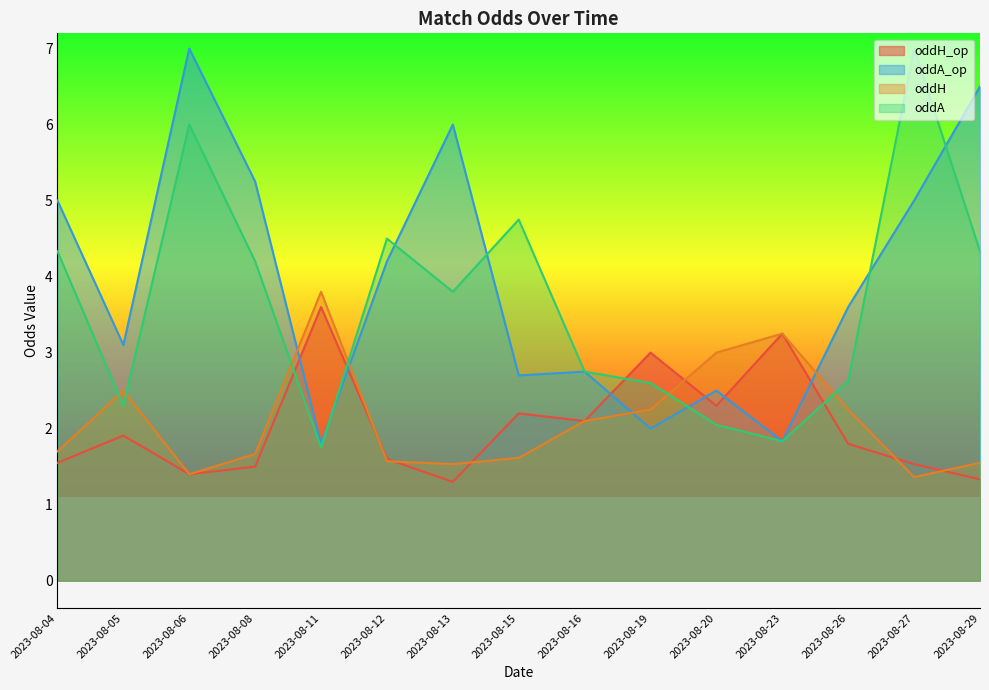

What is the difference between the highest and lowest values at 2023-08-05?

1.2